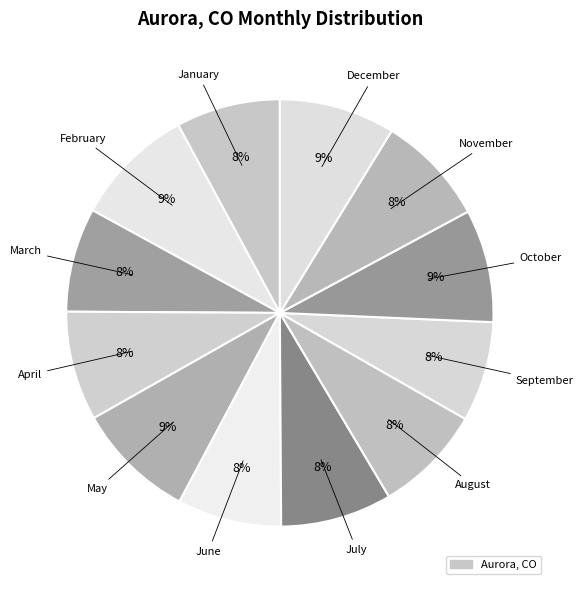

How many slices are in this pie chart?

12